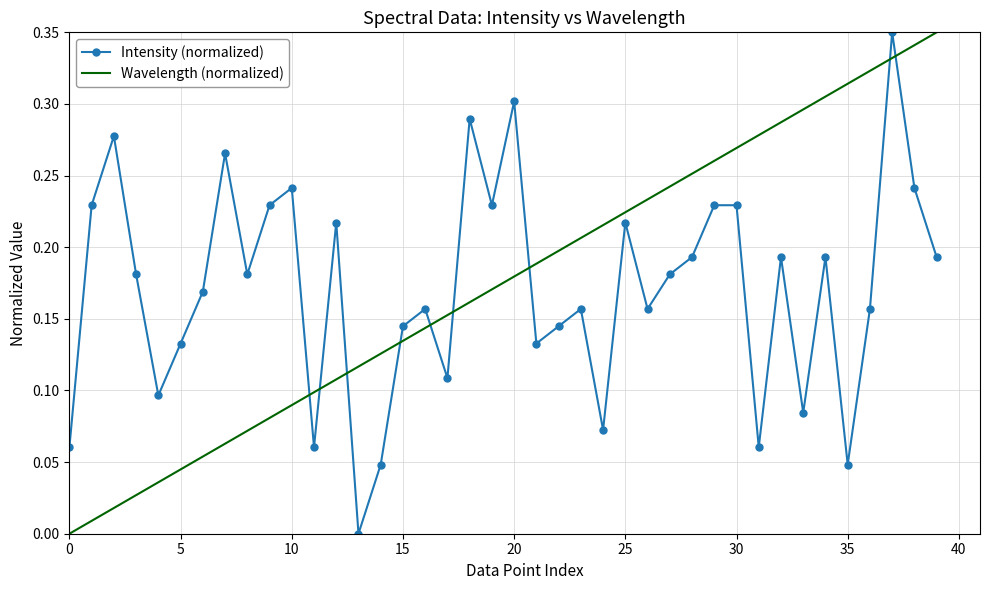

True or false: Intensity (normalized) and Wavelength (normalized) cross at least once.

True